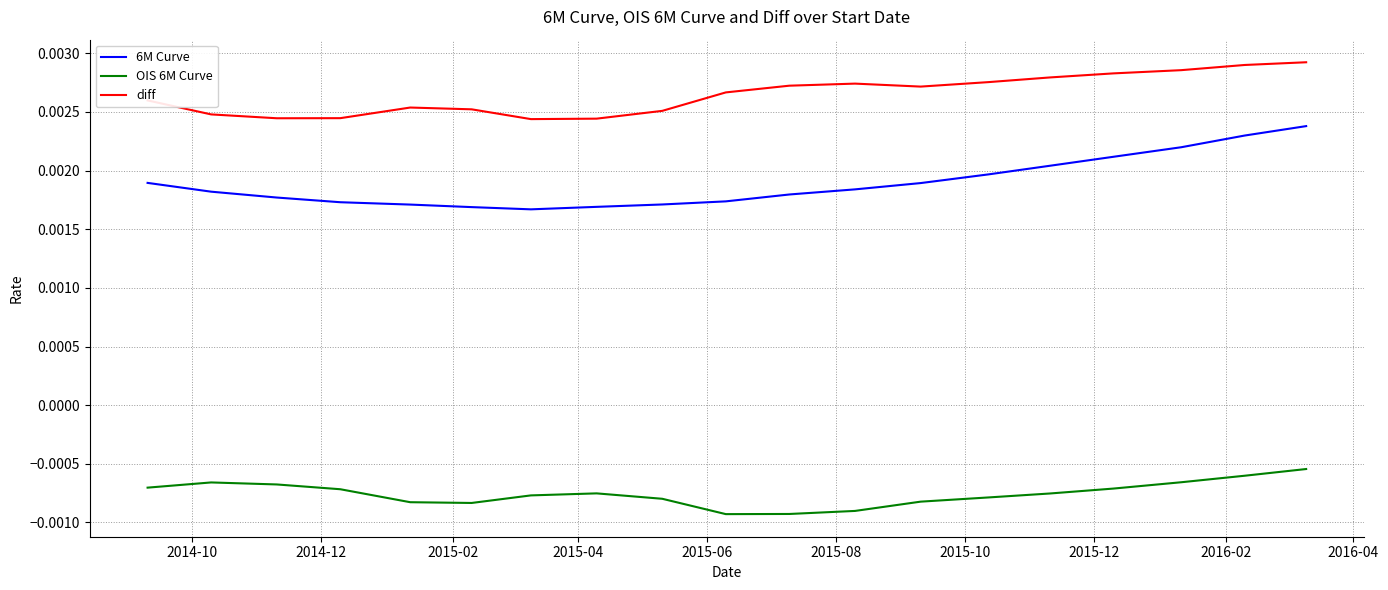

List the series in order of their overall mean, lowest first.

OIS 6M Curve, 6M Curve, diff